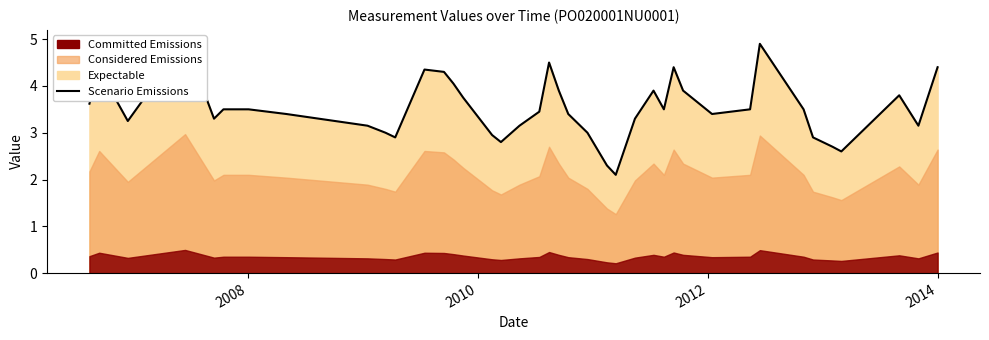

The chart shows a value of 6.1 at 29. True or false?

False